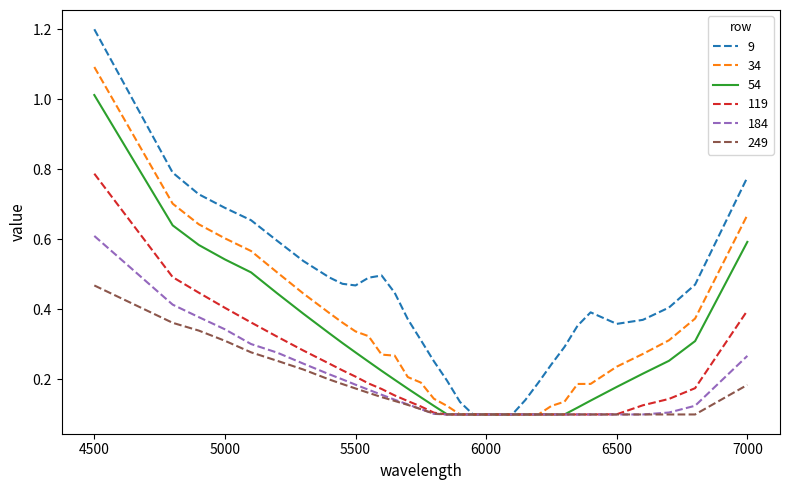

Rank the series by their maximum value, from highest to lowest.

9, 34, 54, 119, 184, 249